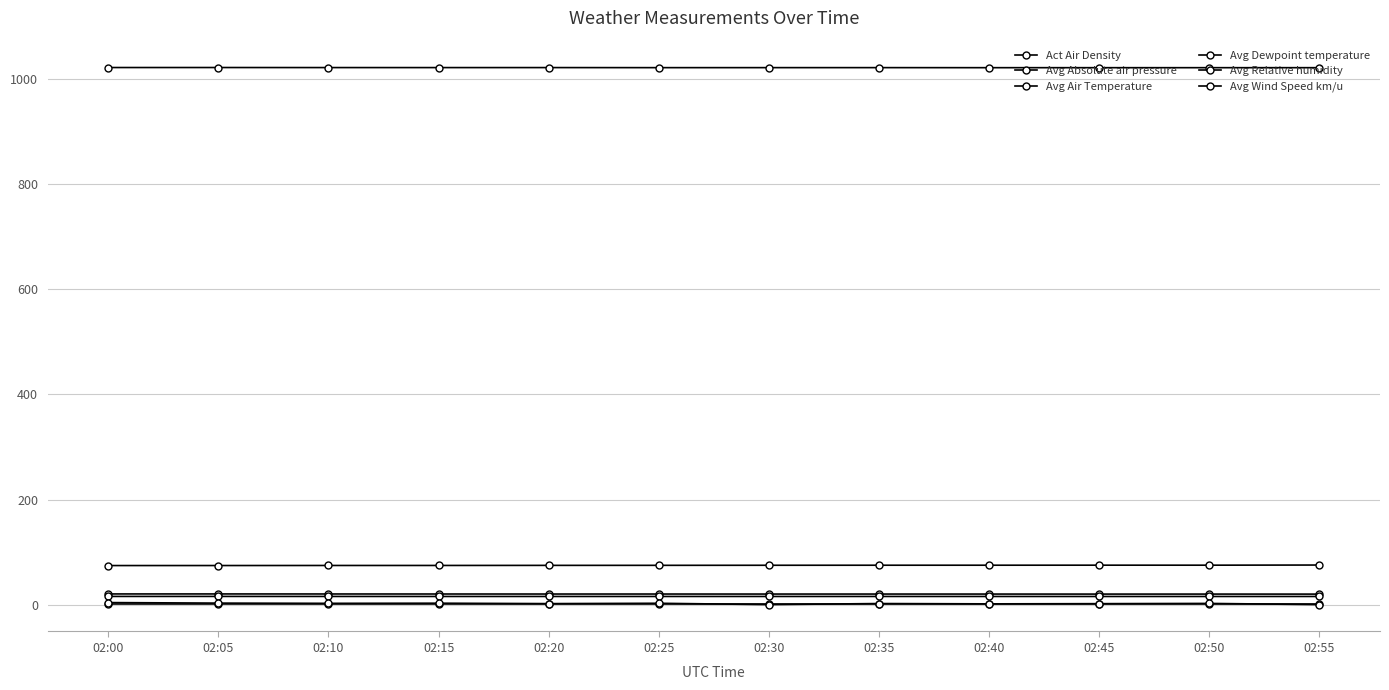

True or false: Avg Dewpoint temperature and Avg Absolute air pressure intersect in this chart.

False